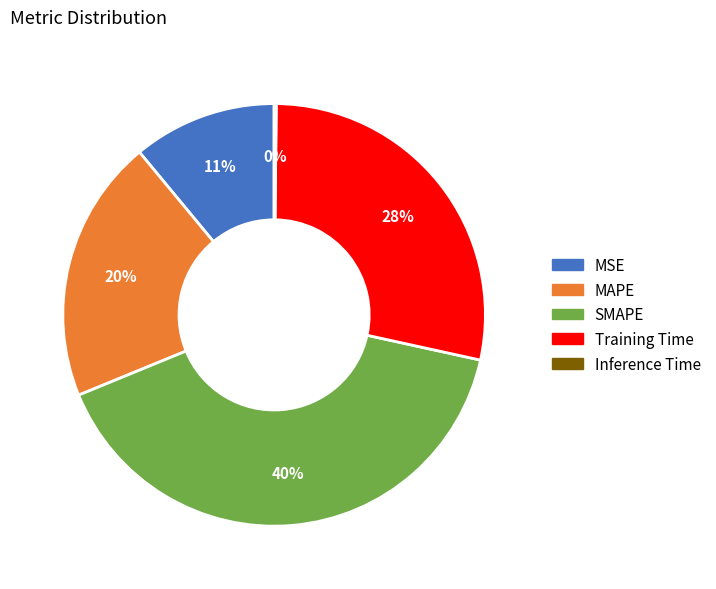

To the nearest percent, what is the combined percentage of Training Time and SMAPE?

69%